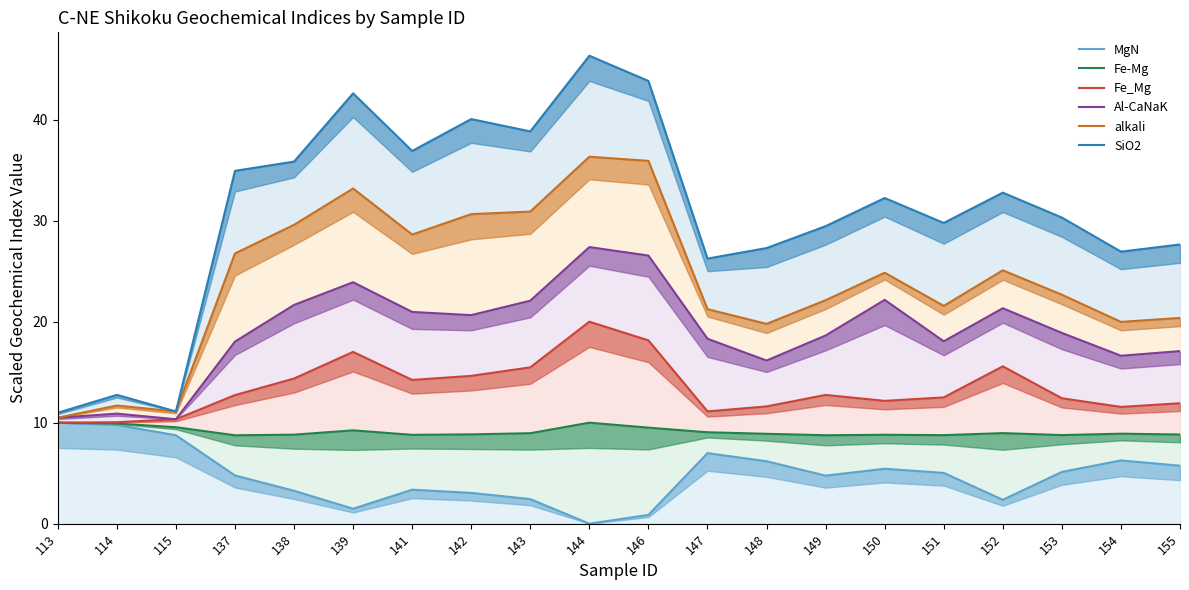

Where is Al-CaNaK nearest to the value 18?

137